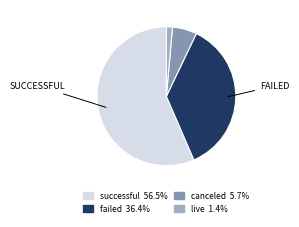

What is the majority slice?

successful